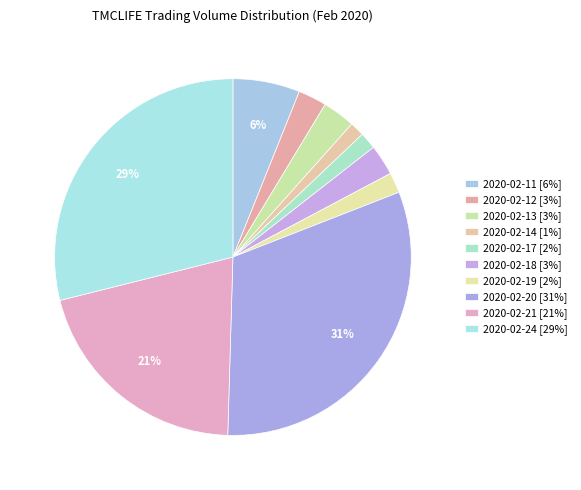

How many segments does this pie chart have?

10